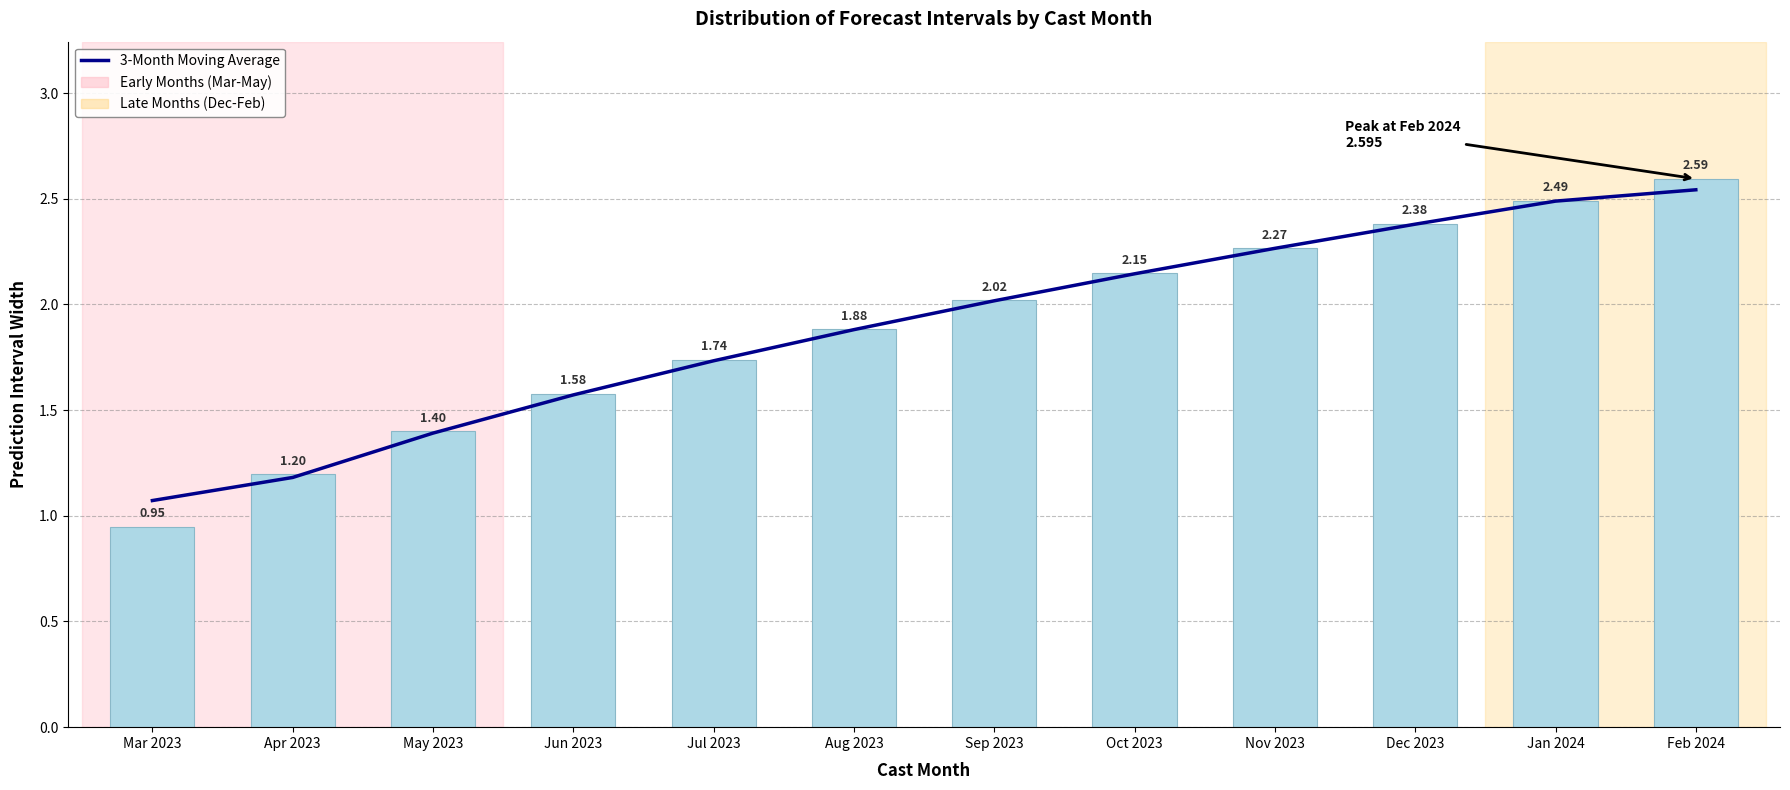

What is the label of the 11th bar from the left?

Jan 2024